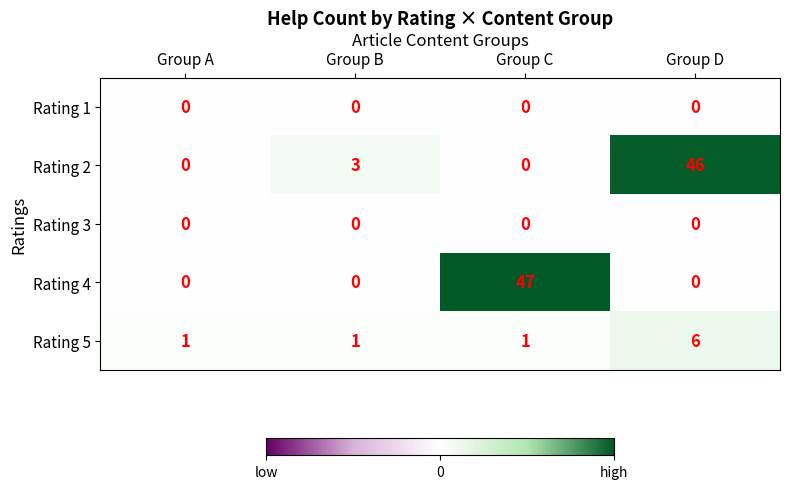

Which series has the largest range (max minus min)?

Rating 4